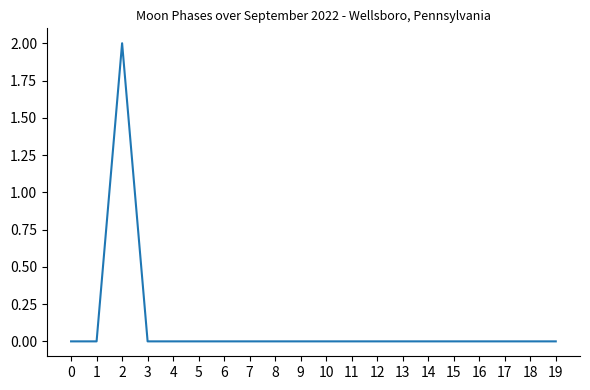

How many distinct data groups are displayed?

1